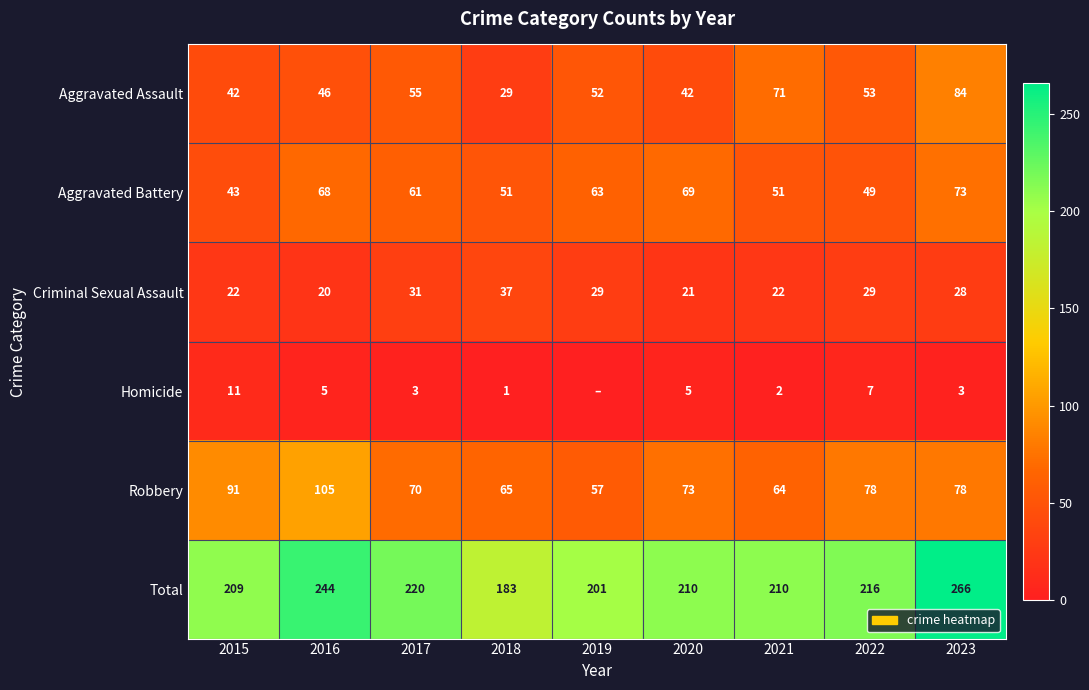

What is the greatest value displayed?

266